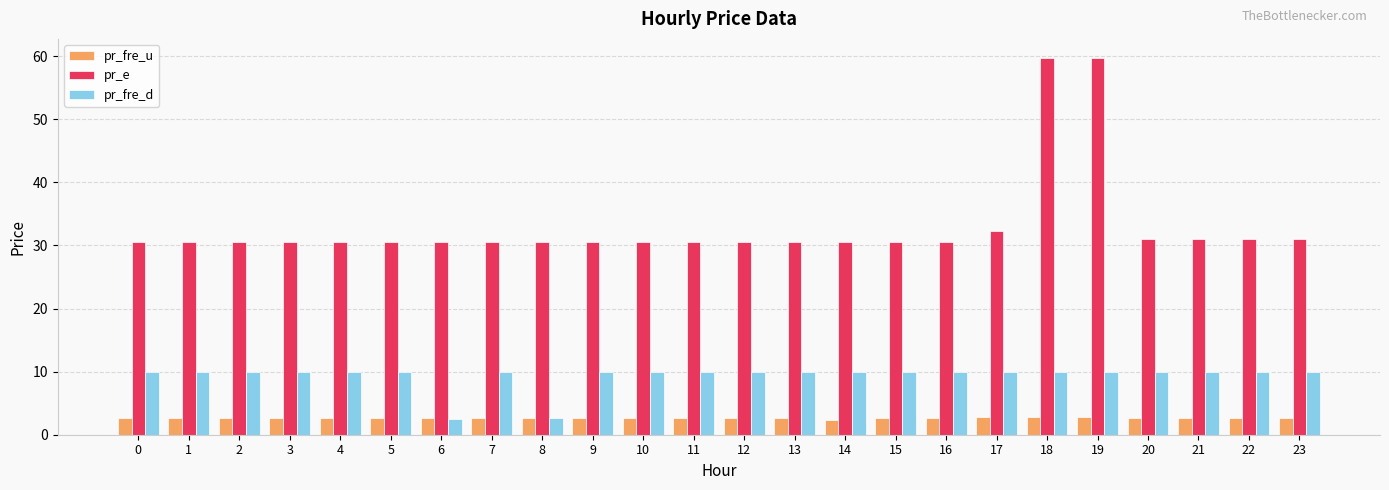

Is the value of pr_fre_d at 17 greater than the value of pr_e at 6?

No